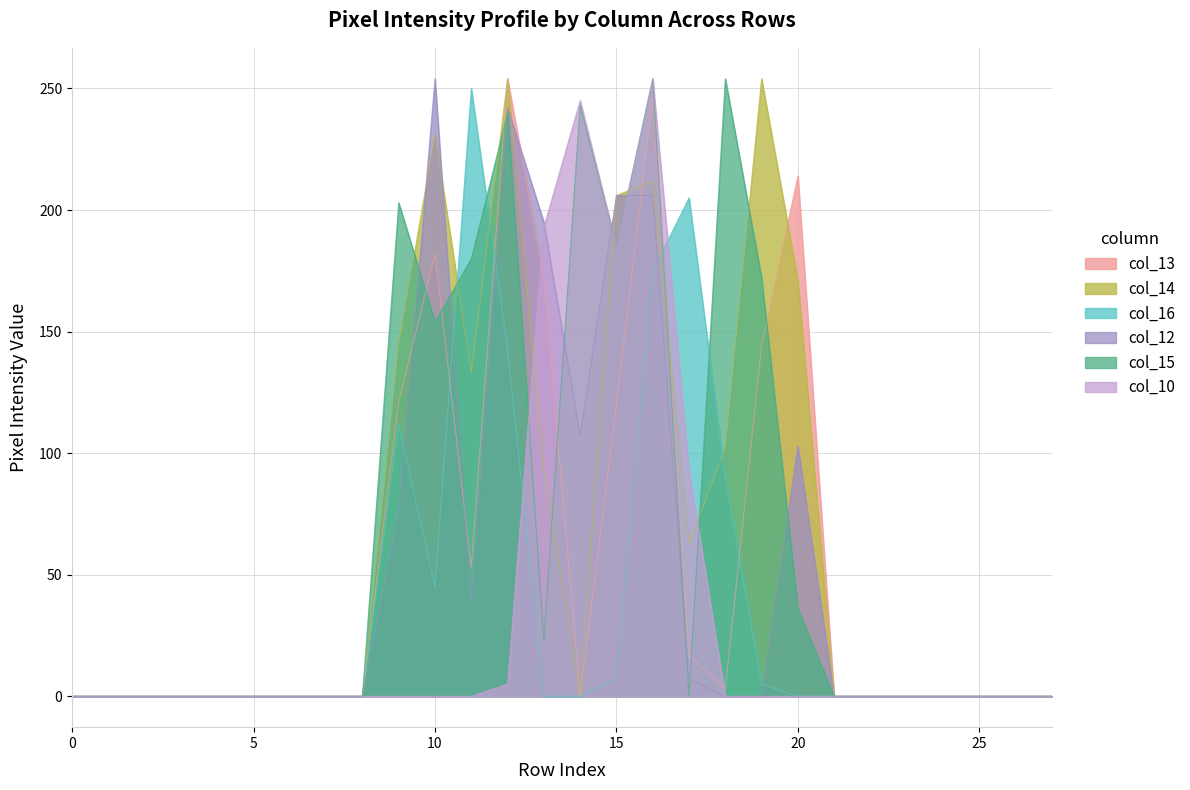

What is the maximum value for col_15?

254